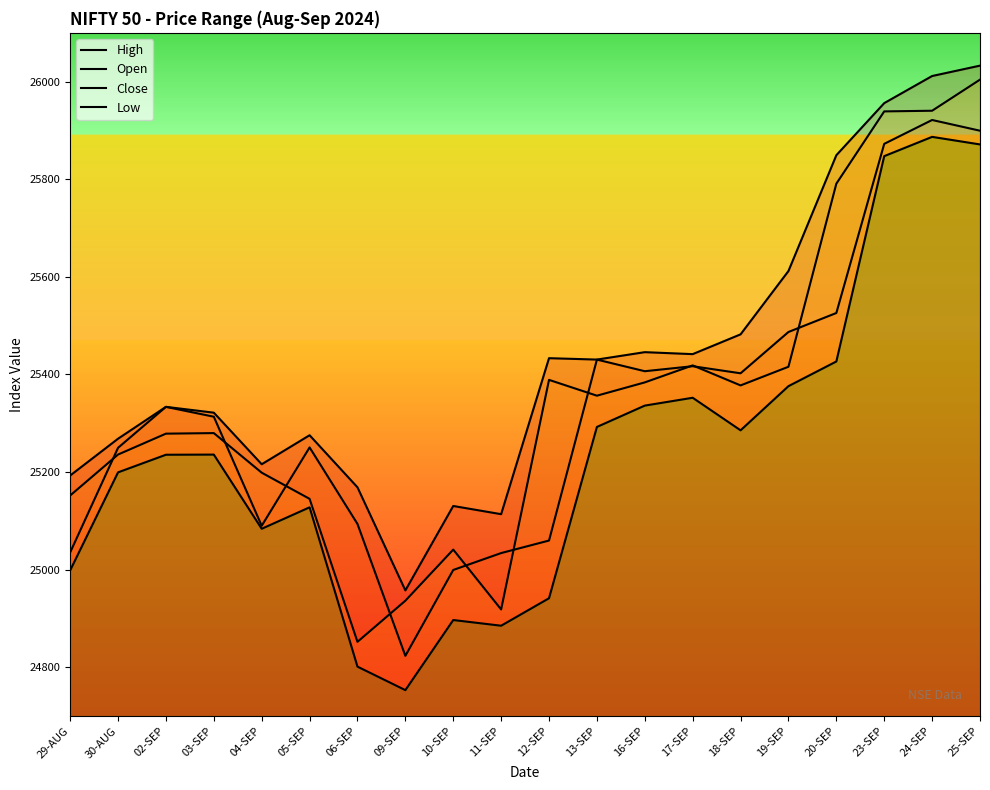

Which series has the largest total across all categories?

High